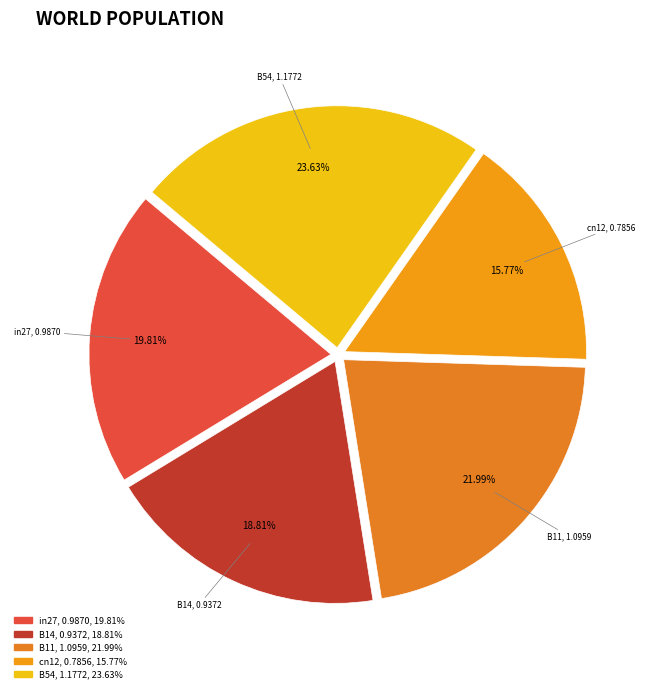

Do B14 and cn12 together represent more than half of the pie?

No